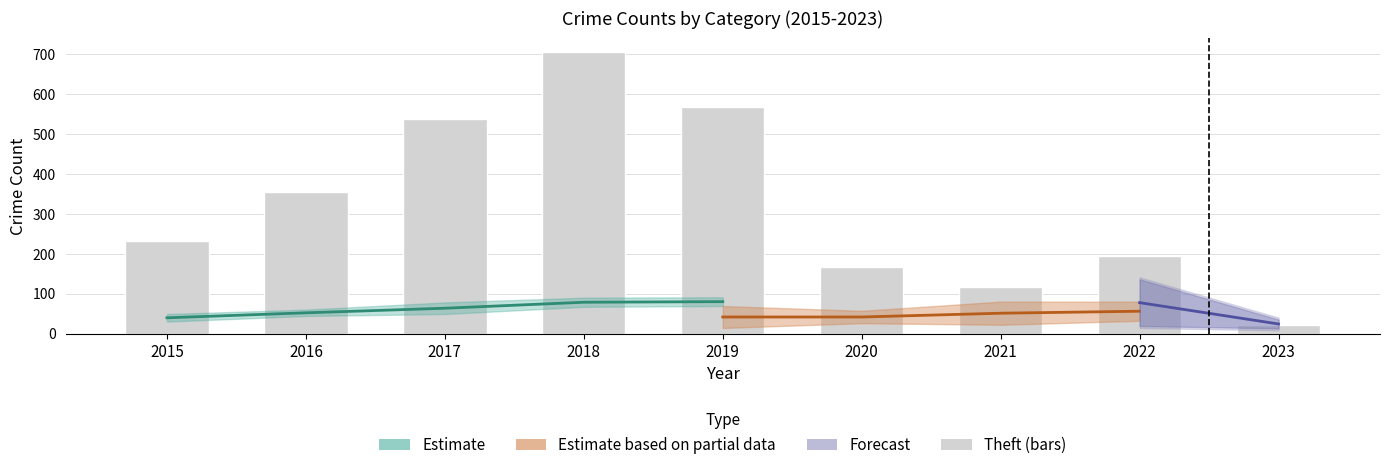

What is the change in value from 2016 to 2023?

-333